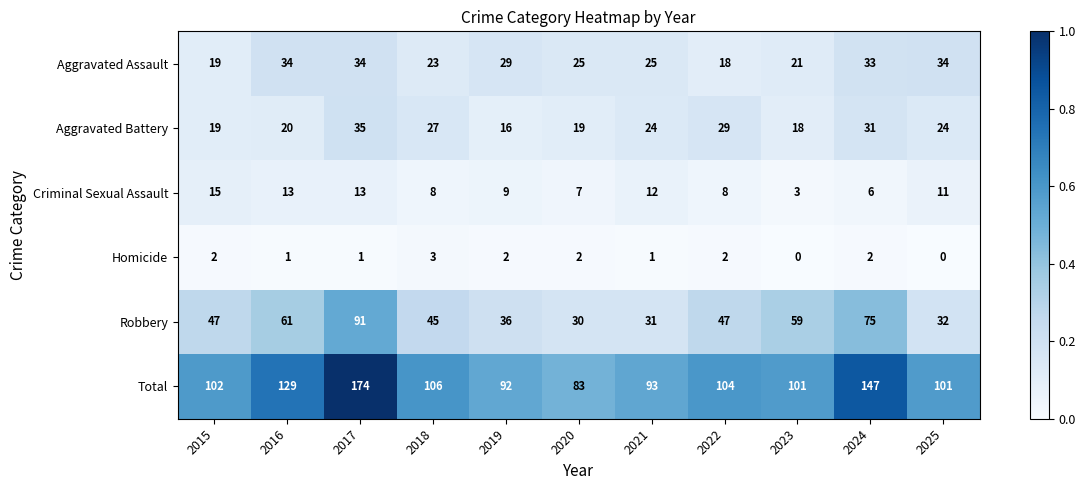

What is the maximum value for Total?

174